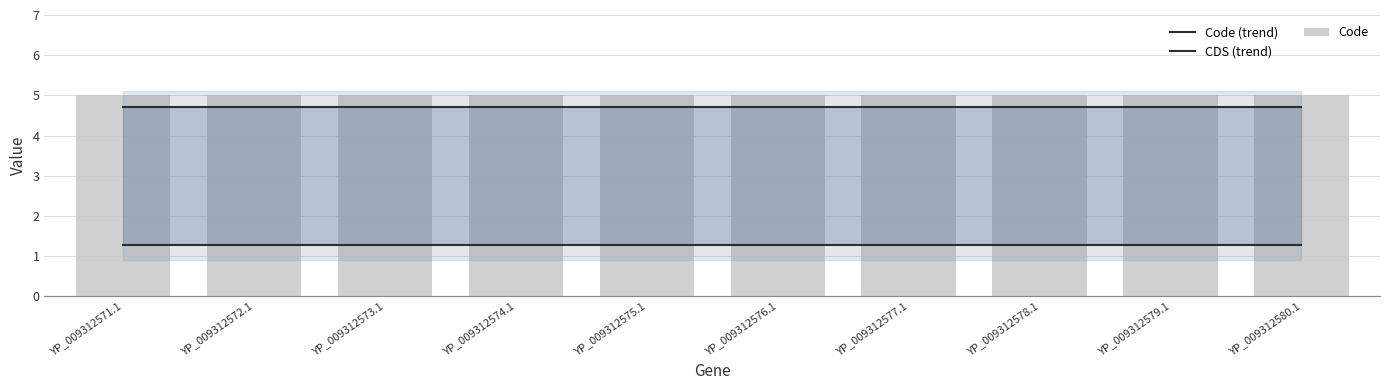

What position from the right is YP_009312574.1?

7